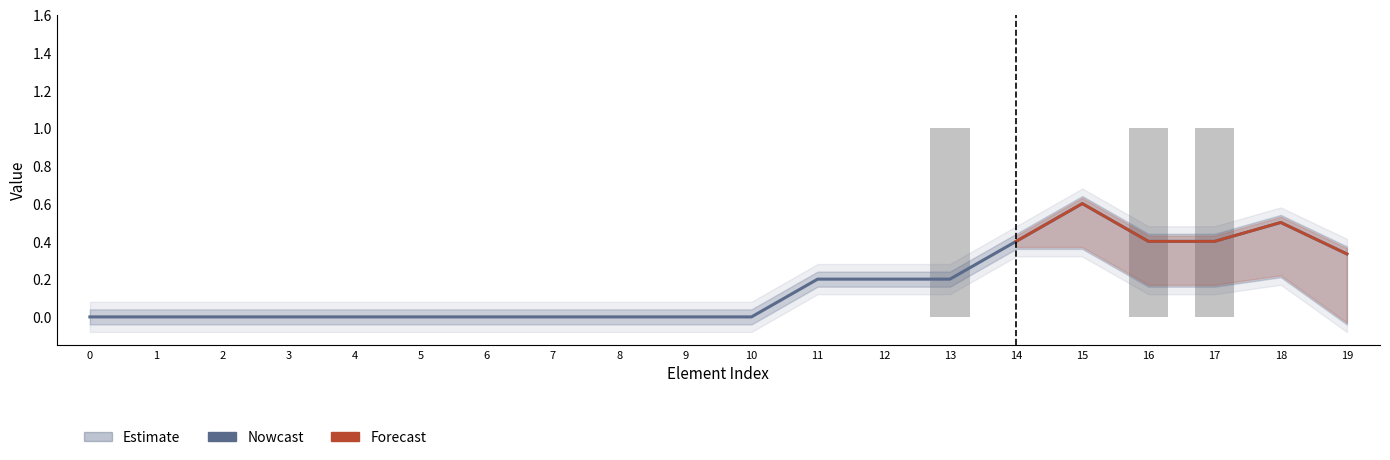

Are the bars horizontal?

No